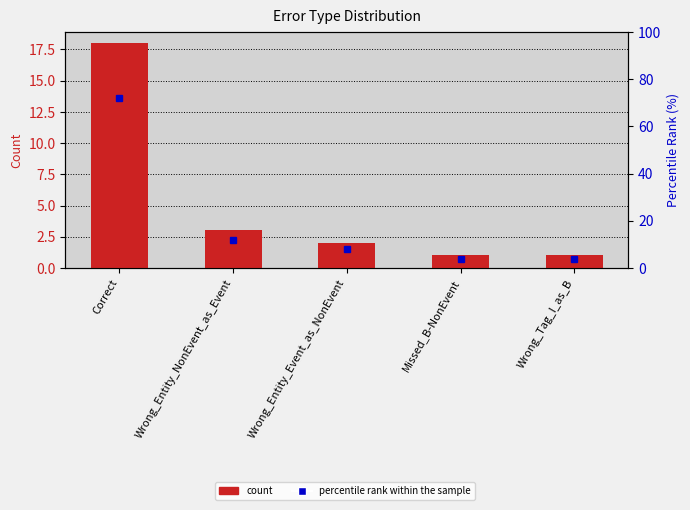

Are the bars grouped side by side (vs. stacked)?

Yes